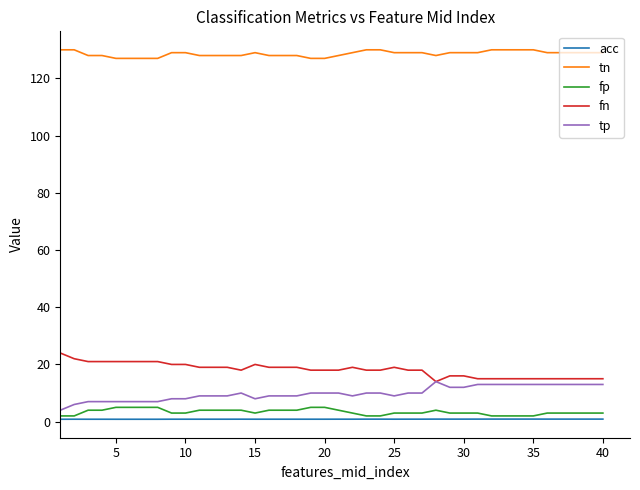

True or false: tp and acc cross at least once.

False